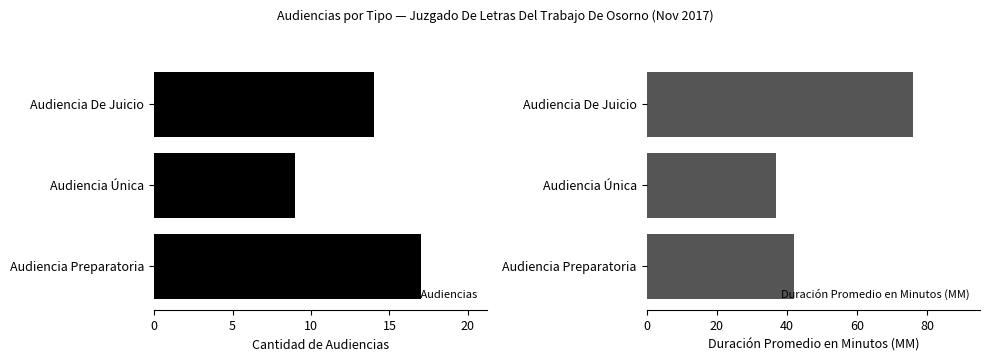

Reading left to right, transcribe all the data shown in this chart.

Cantidad de Audiencias: 14	9	17
Duración Promedio en Minutos (MM): 76	37	42